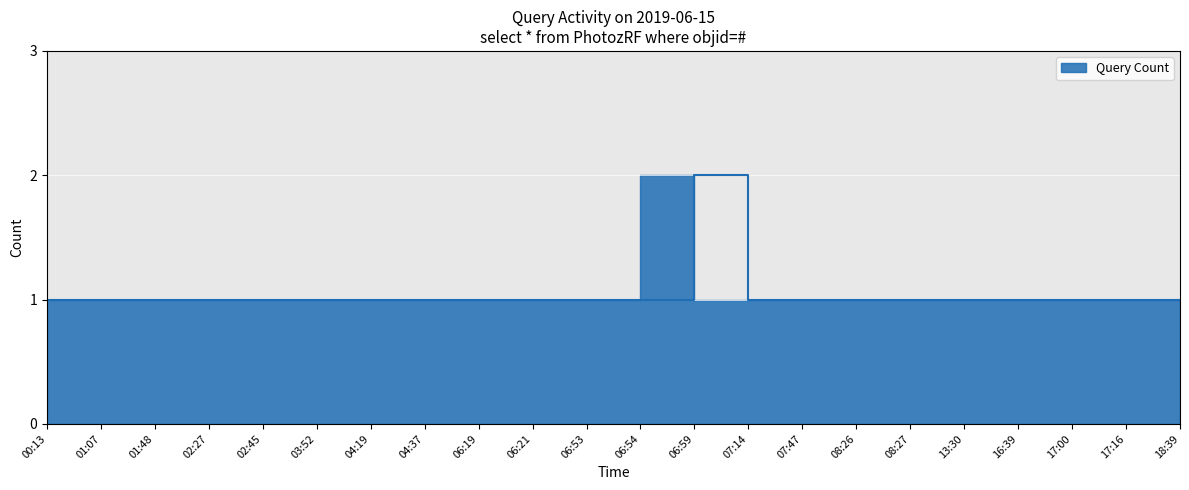

The chart shows a value of 1 at 13:30. True or false?

False